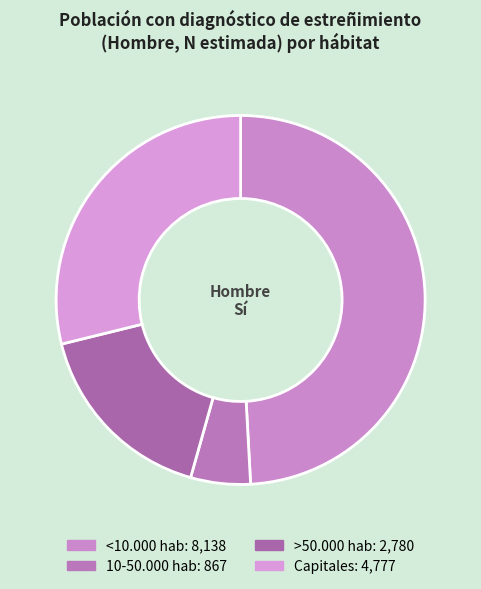

How many slices are in this pie chart?

4